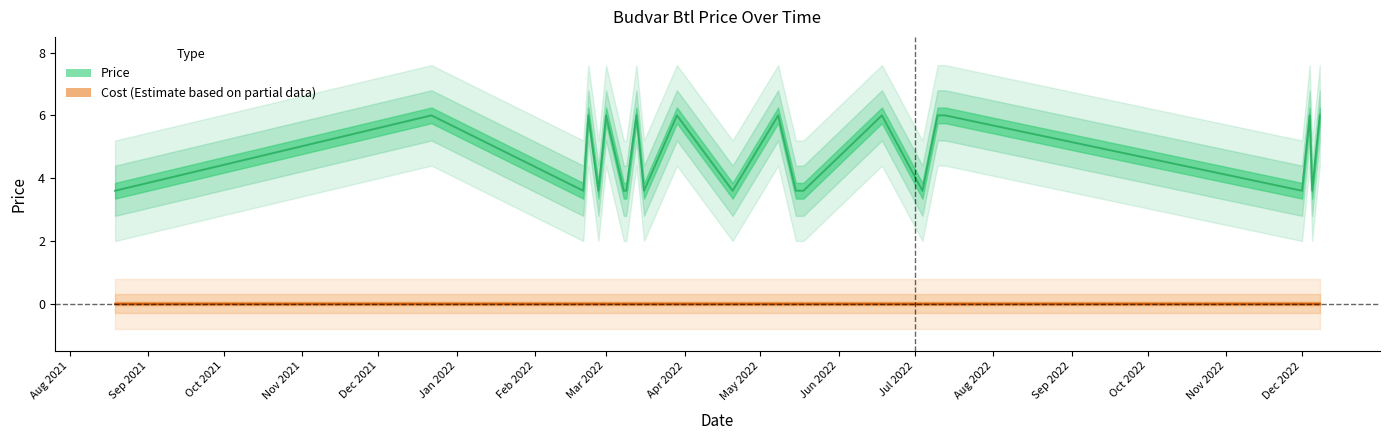

True or false: the data has more than 0 interior local peaks.

True